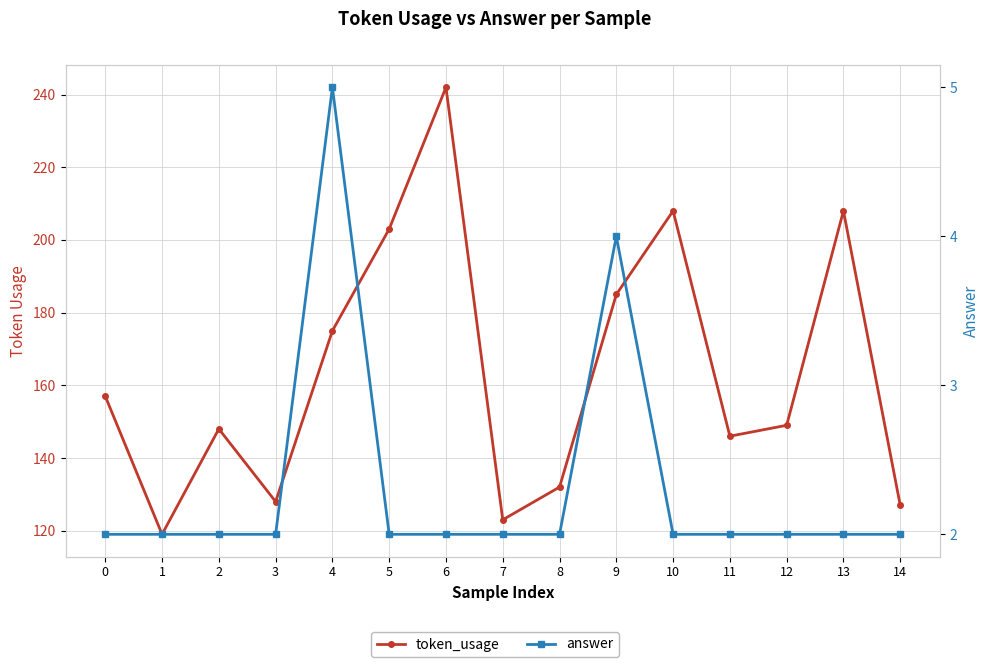

List the labels in order of token_usage value, largest first.

6, 10, 13, 5, 9, 4, 0, 12, 2, 11, 8, 3, 14, 7, 1